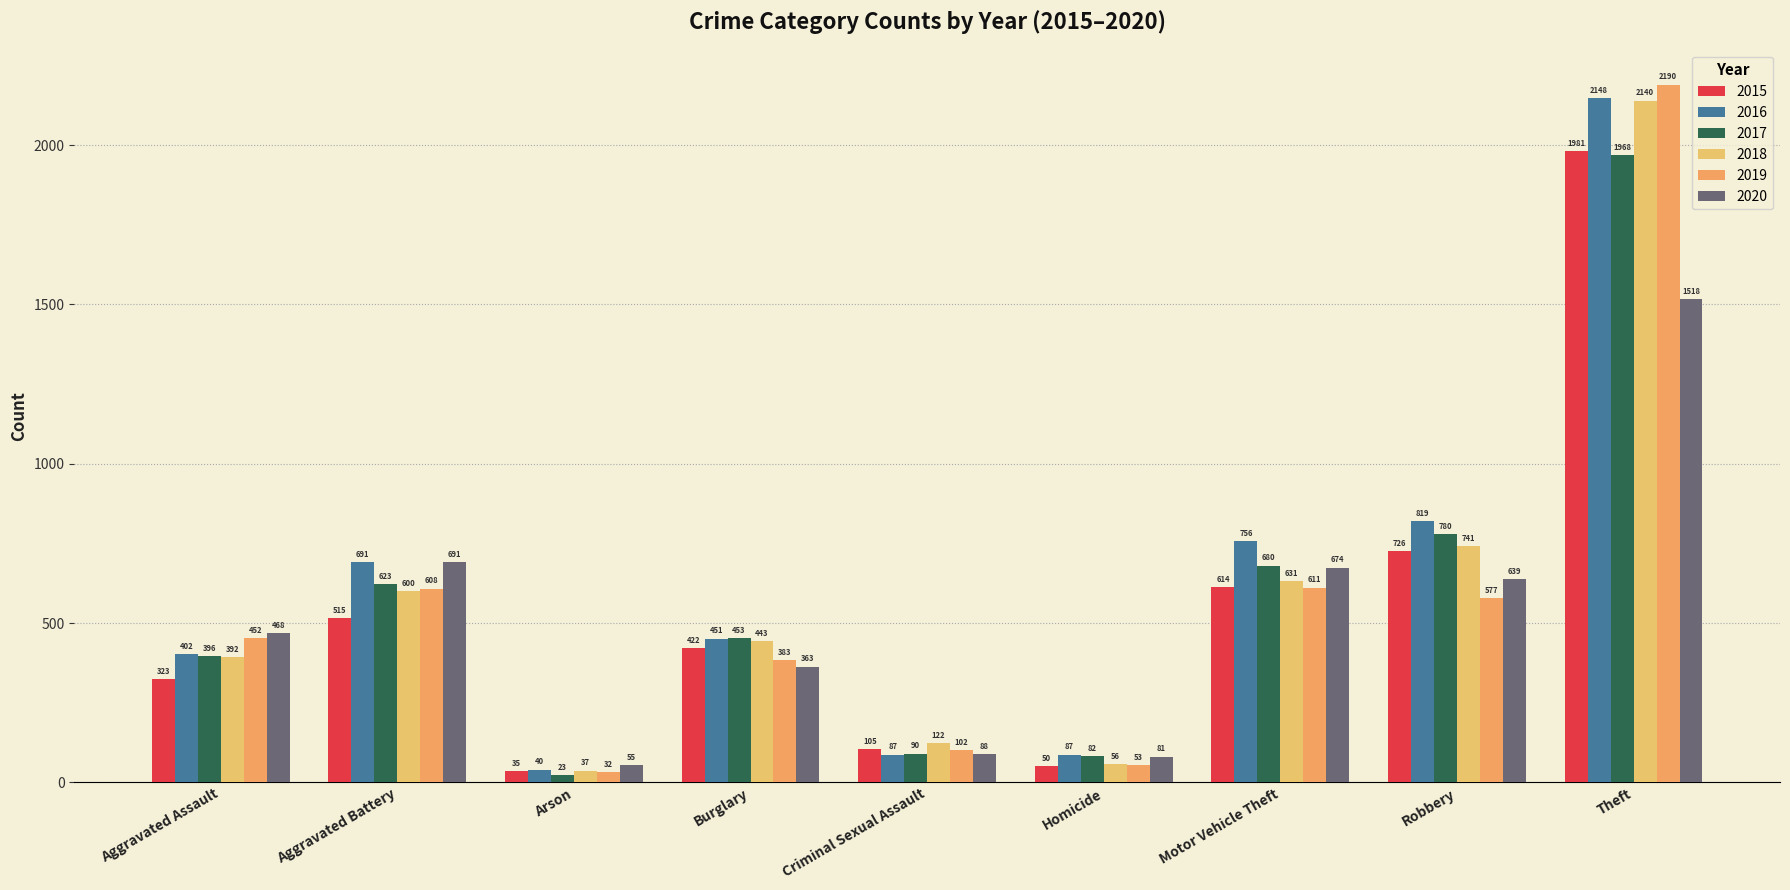

What position from the right is Homicide?

4